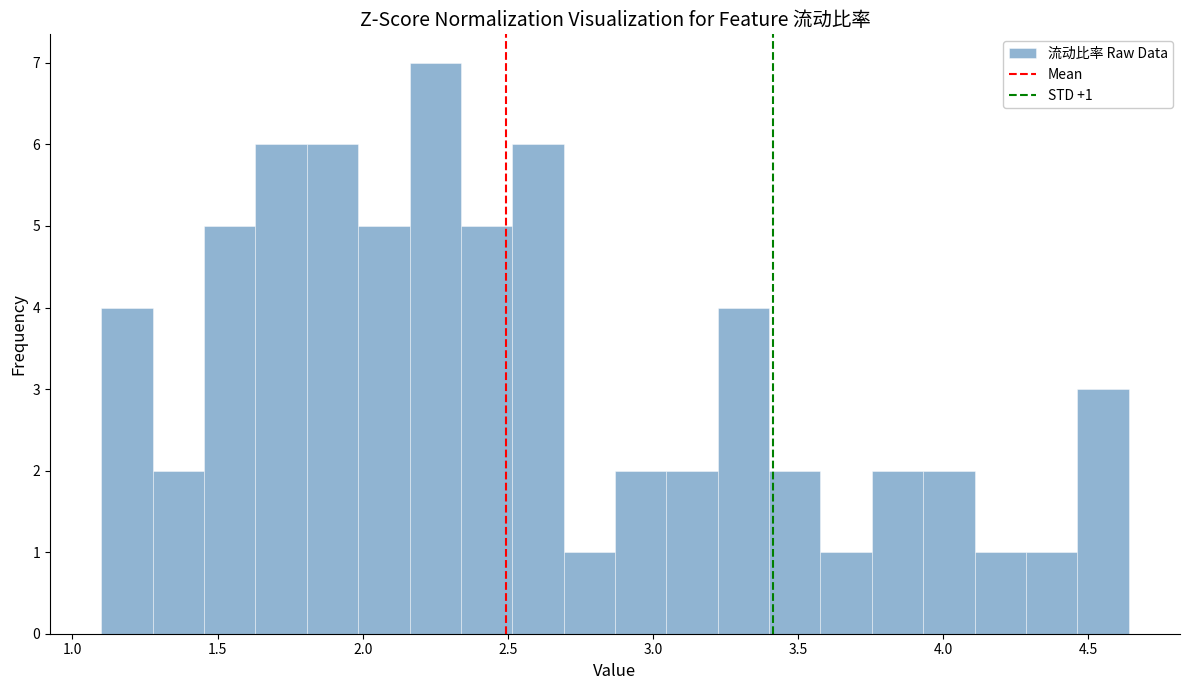

Read against the x-axis, roughly where is the centre of the tallest bar?

2.25